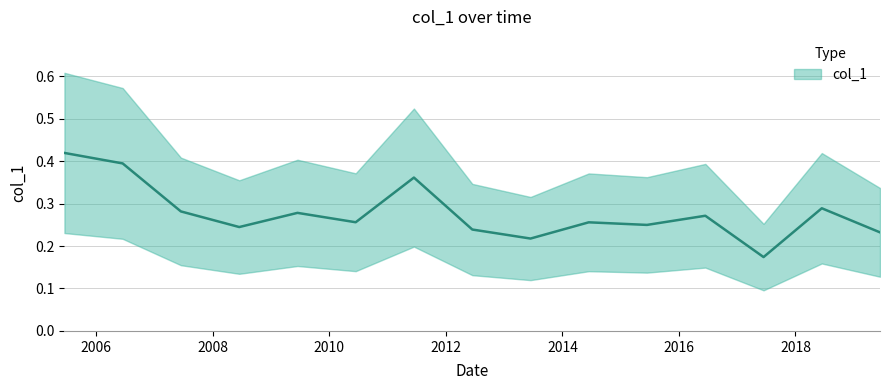

Where is the first local maximum?

2009-06-15